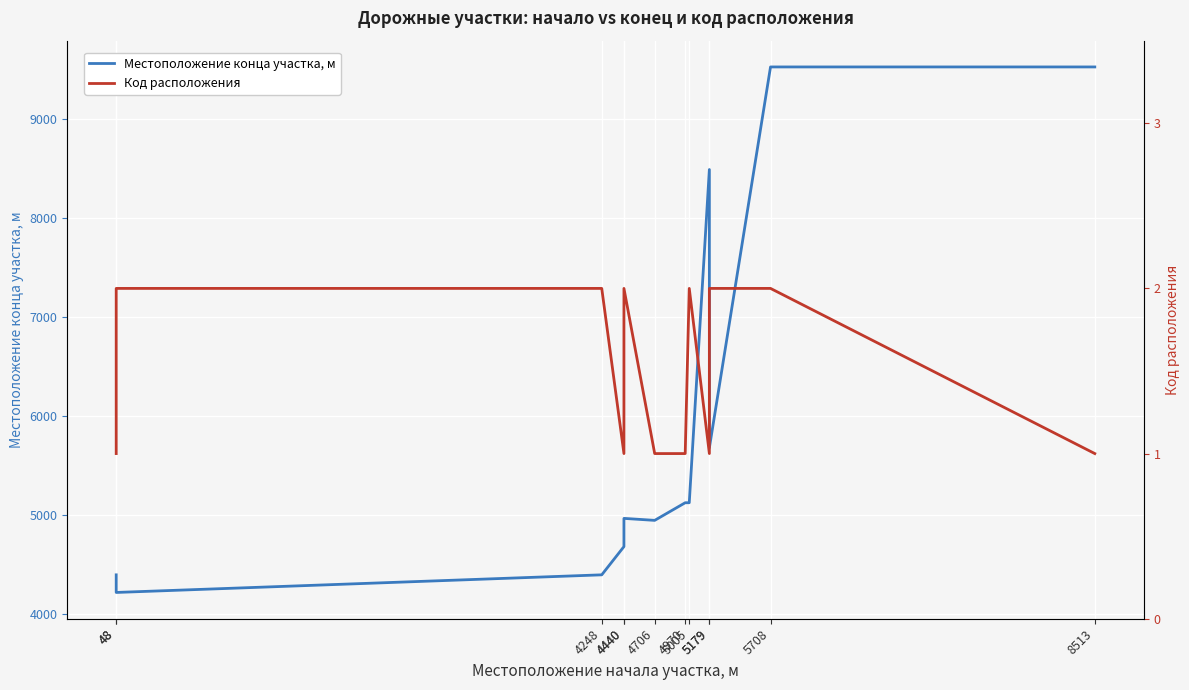

True or false: Местоположение конца участка, м and Код расположения intersect in this chart.

False